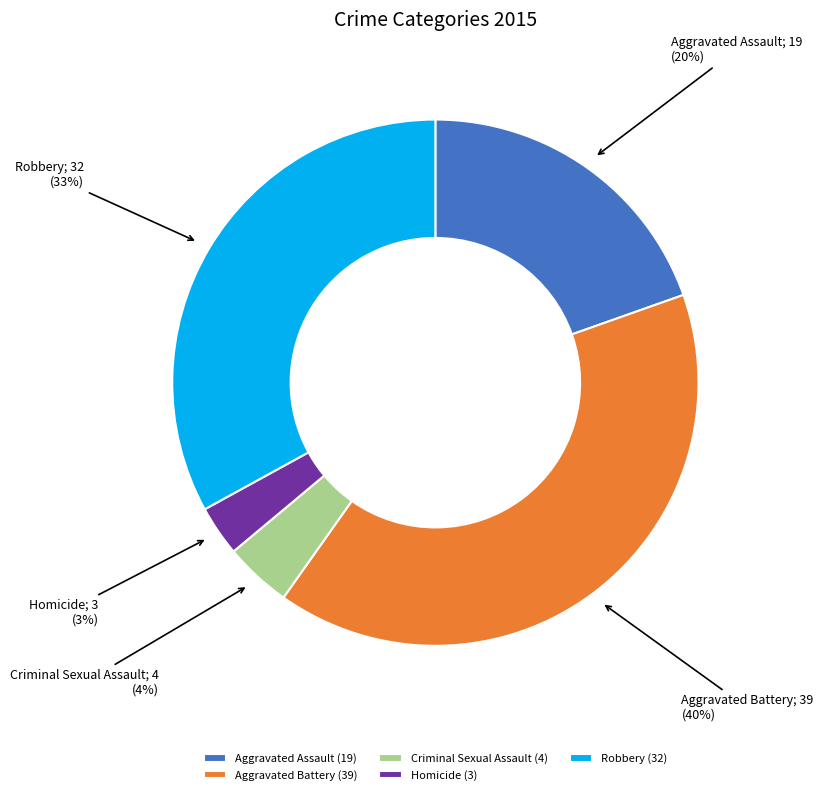

What percentage is the Aggravated Assault slice, to the nearest percent?

20%